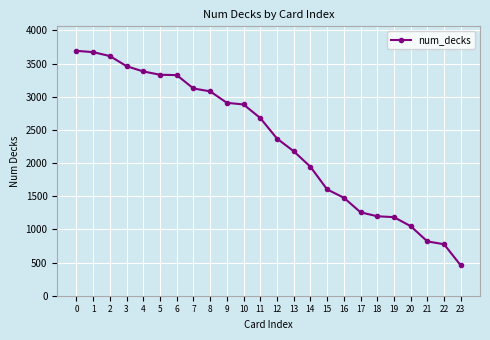

What is the difference between the maximum and second lowest values?

2917